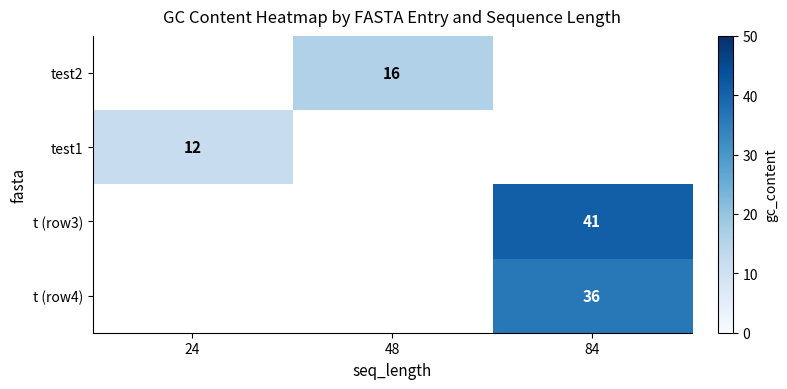

The value of test1 at 24 is 16. True or false?

False